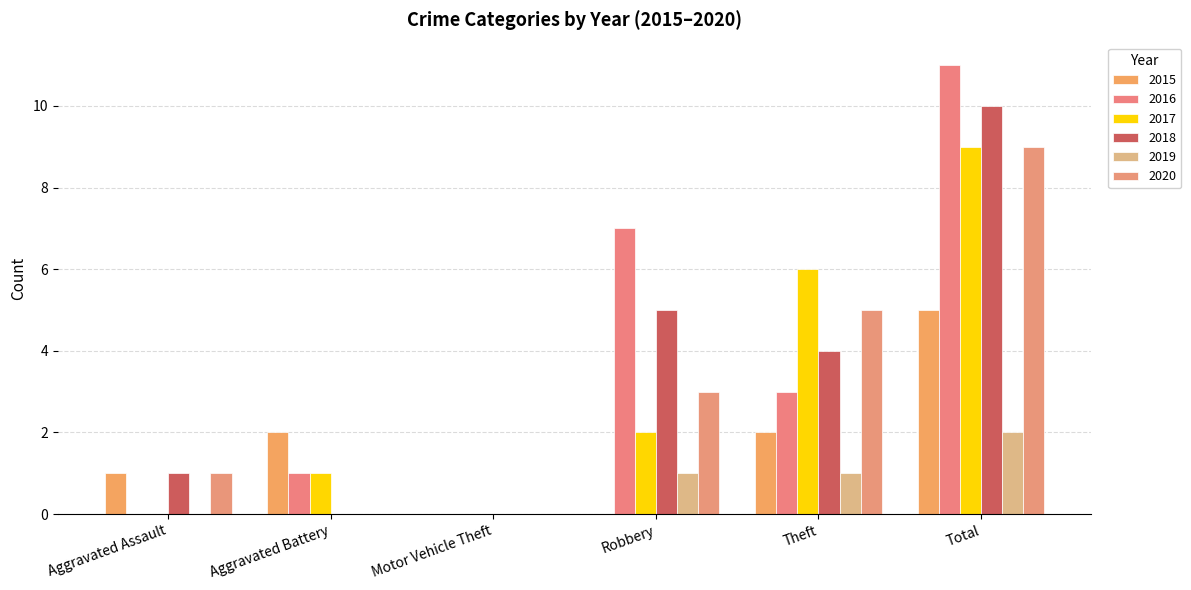

List the labels in order of 2020 value, smallest first.

Aggravated Battery, Motor Vehicle Theft, Aggravated Assault, Robbery, Theft, Total